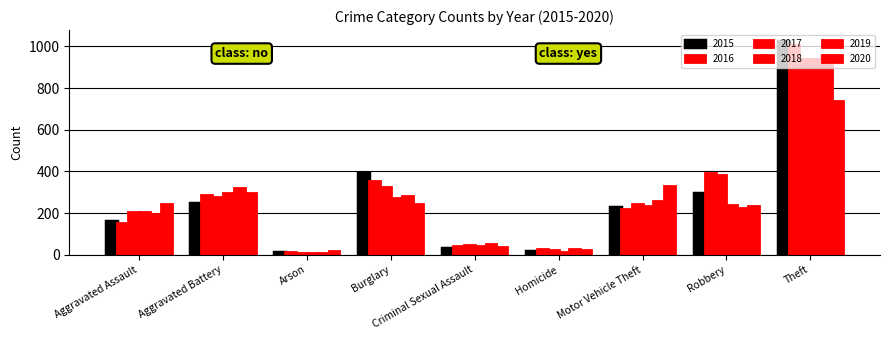

At Criminal Sexual Assault, list the series in order from largest to smallest.

2019, 2017, 2016, 2018, 2020, 2015